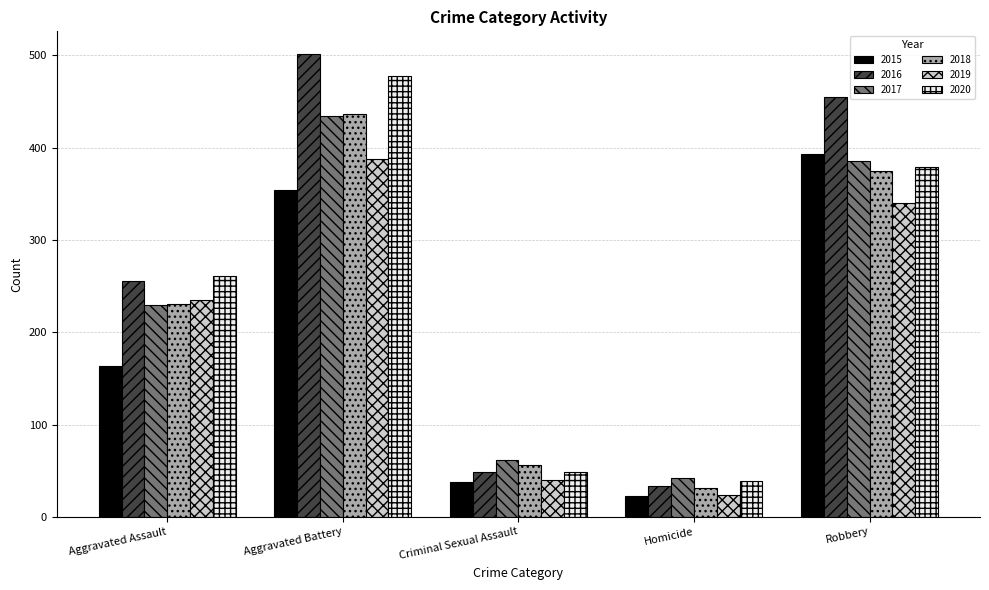

At which category does the chart reach its peak across all series?

Aggravated Battery